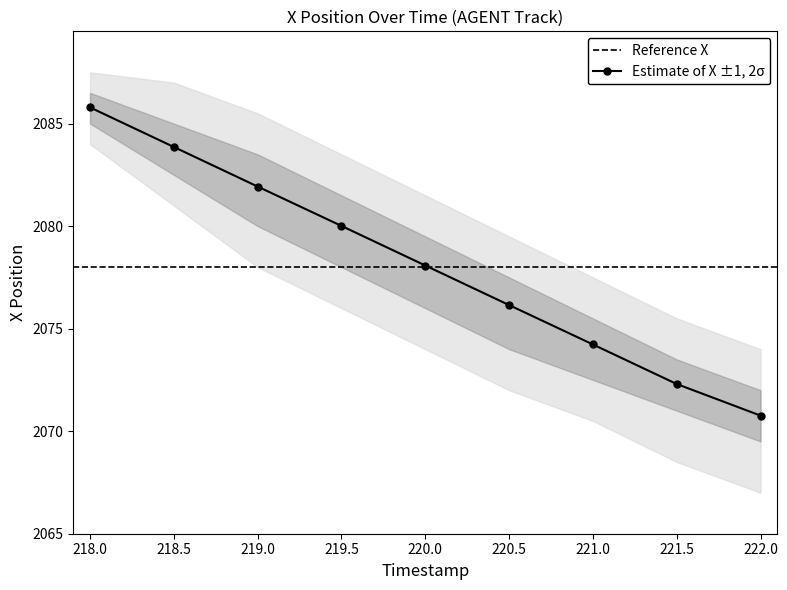

What is the approximate value at 221.5?

2072.3